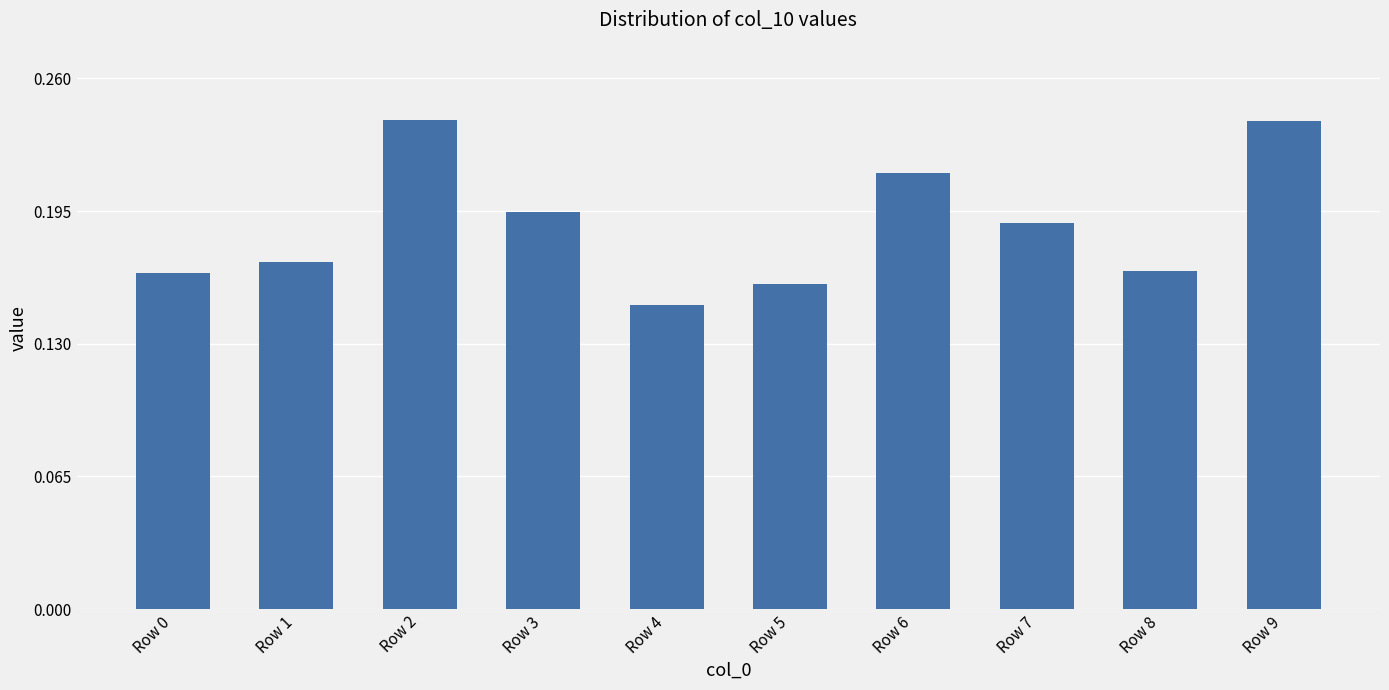

How many values are between 0 and 1?

10